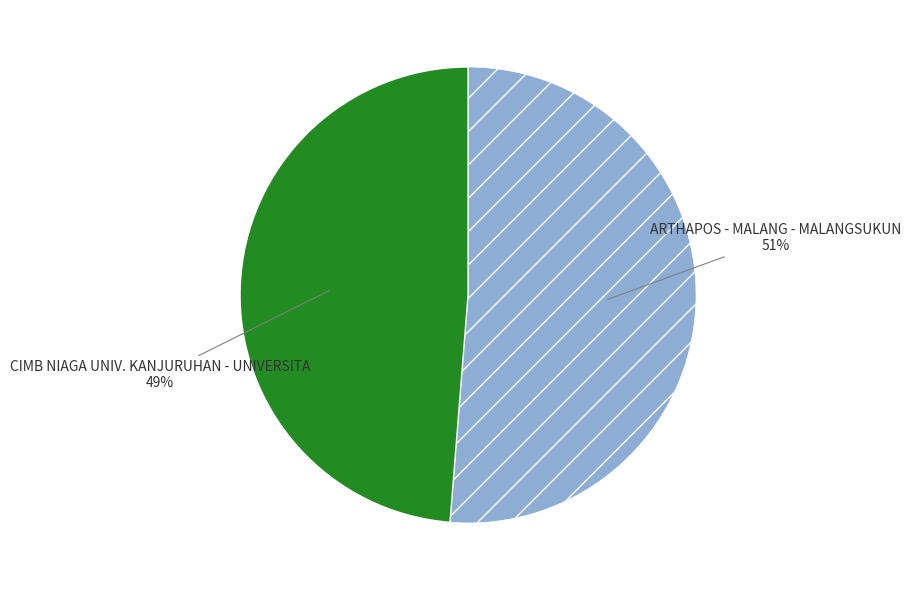

Is there any slice that represents more than half of the pie?

Yes